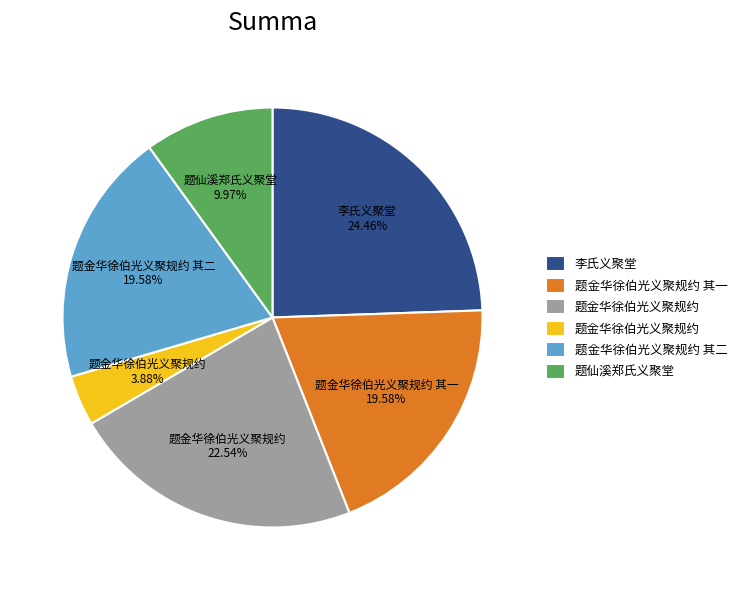

Does any single category account for the majority?

No